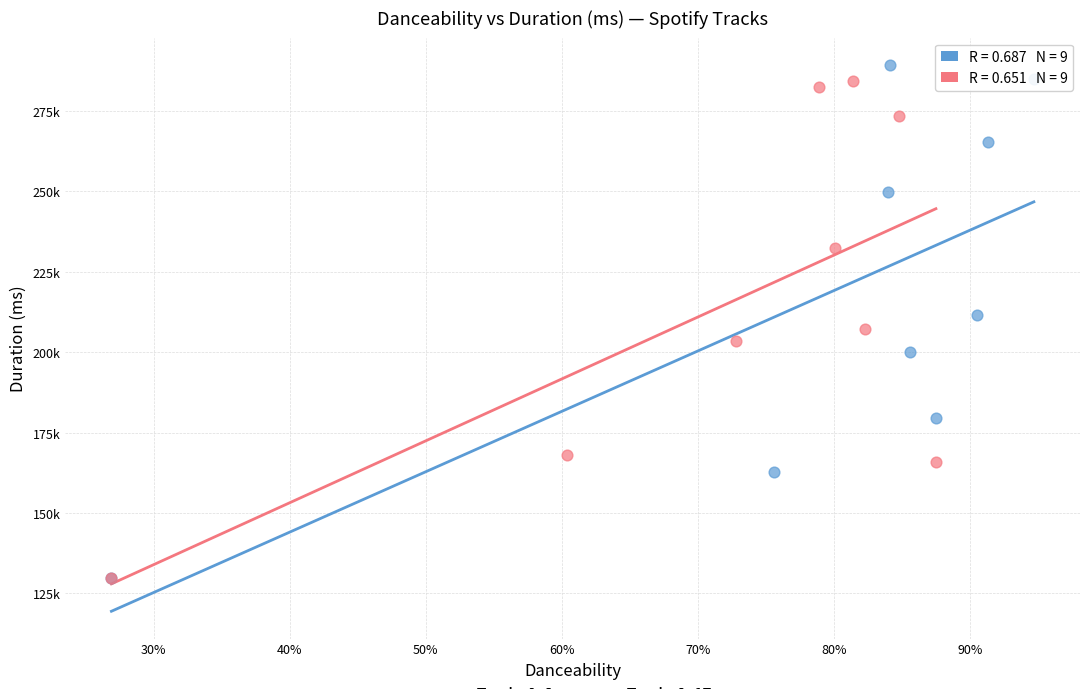

Which series contains the highest Y value?

Tracks 0–8